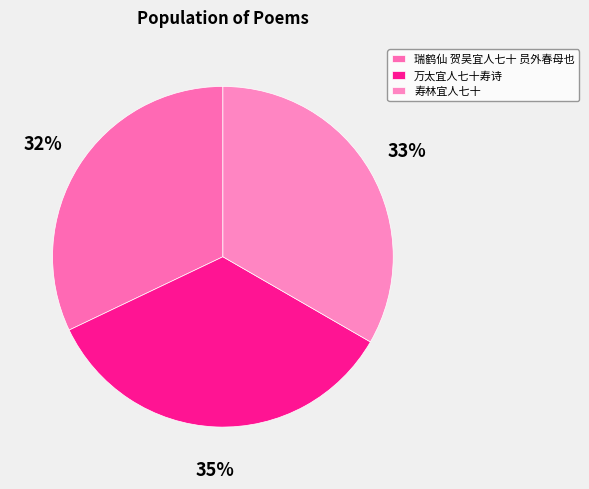

What percentage is the 瑞鹤仙 贺吴宜人七十 员外春母也 slice, to the nearest percent?

32%